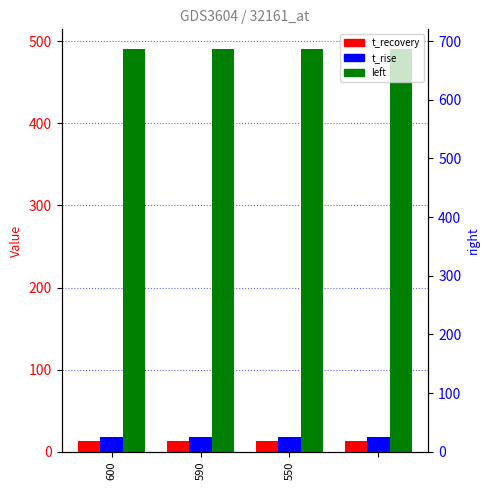

At which category does the chart reach its peak across all series?

600